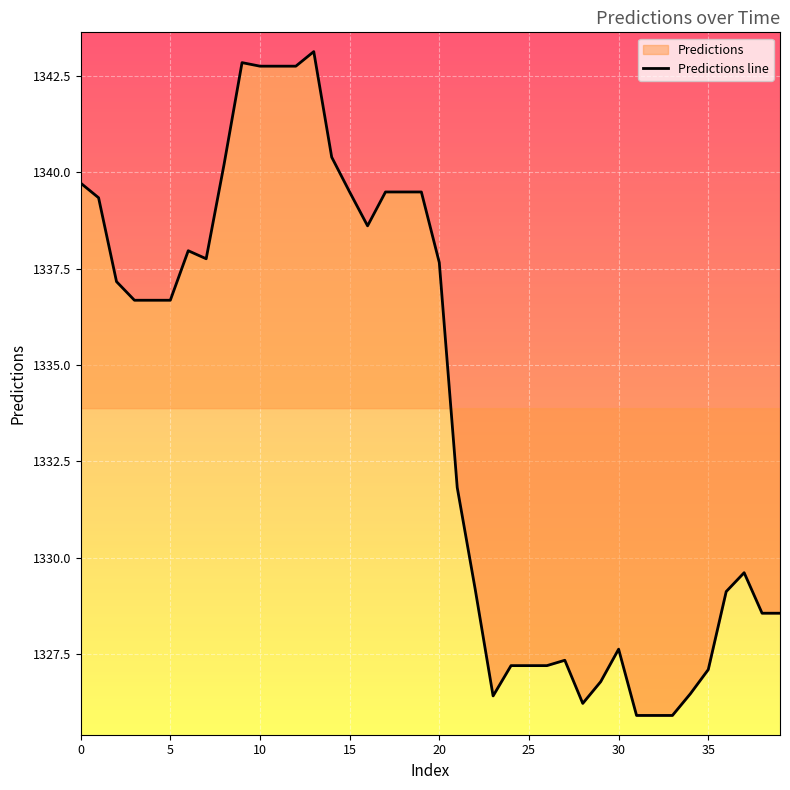

The chart shows a value of 476.1 at 35. True or false?

False